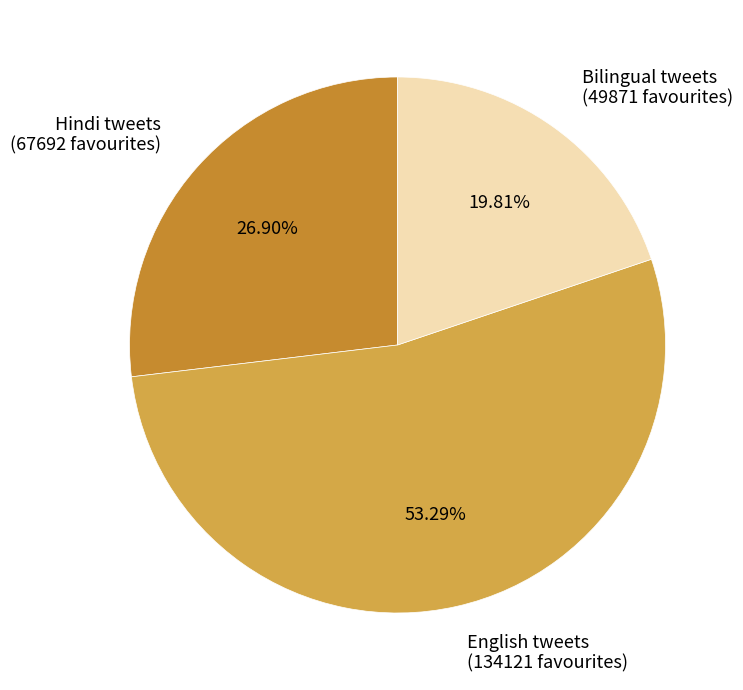

Is the sum of Hindi tweets and English tweets greater than half?

Yes